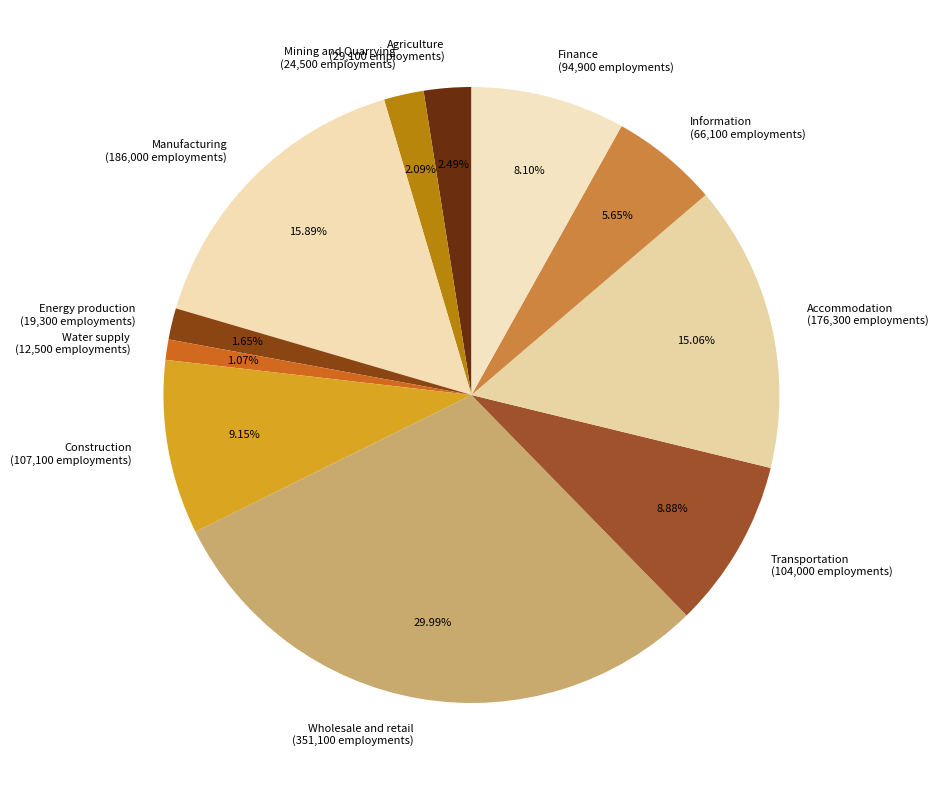

Combined, do Wholesale and retail and Transportation account for over 50%?

No